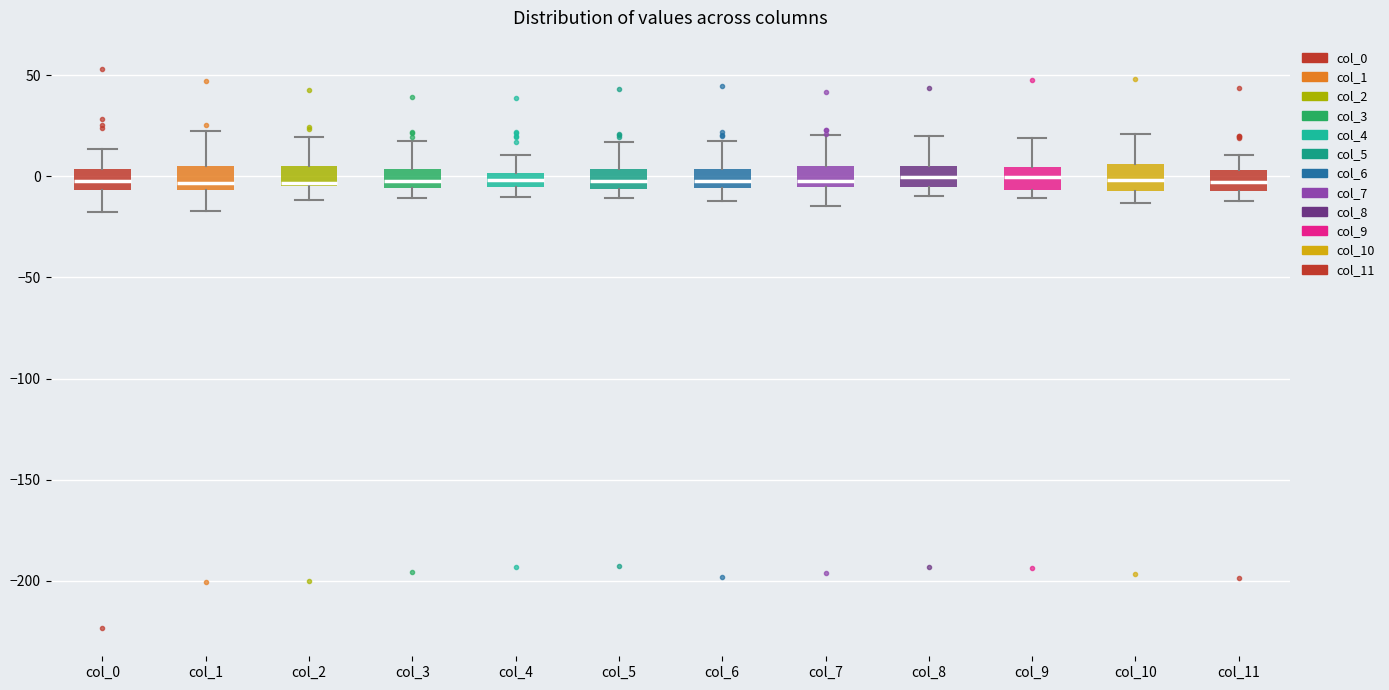

Where is the lower edge of the box for col_1 on the y-axis? The values are not printed on the chart, so give them approximately, as read against the axis.

-5